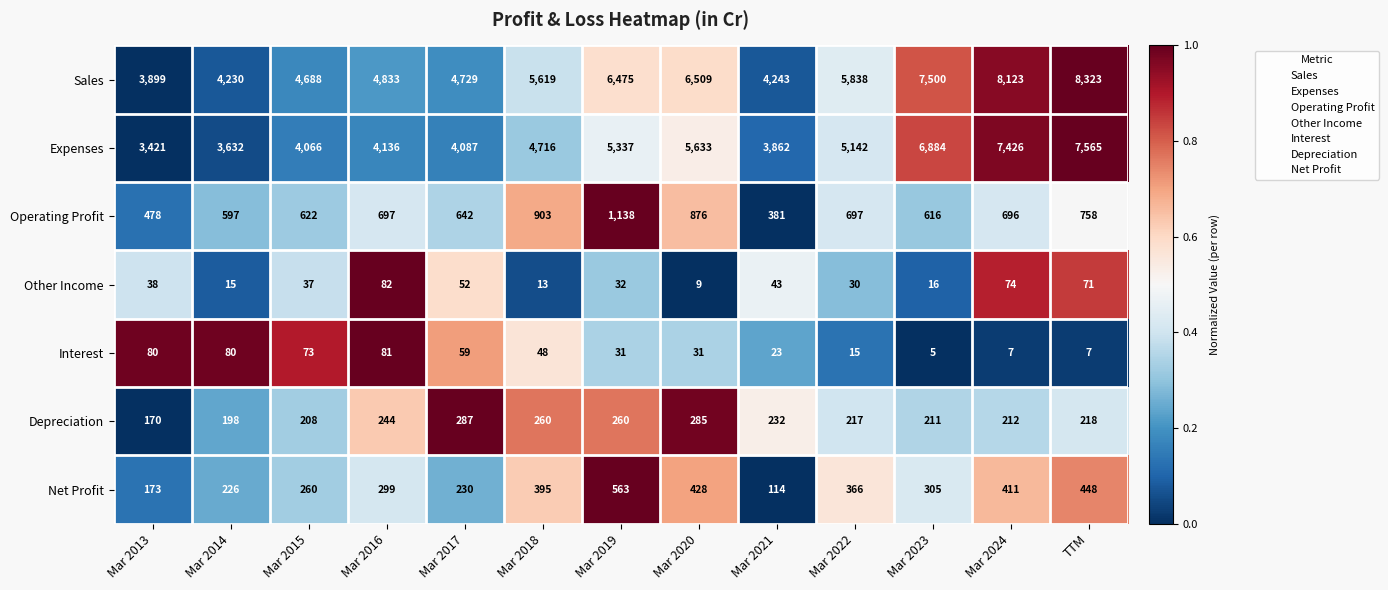

Is it true that Interest equals 39 at Mar 2021?

False